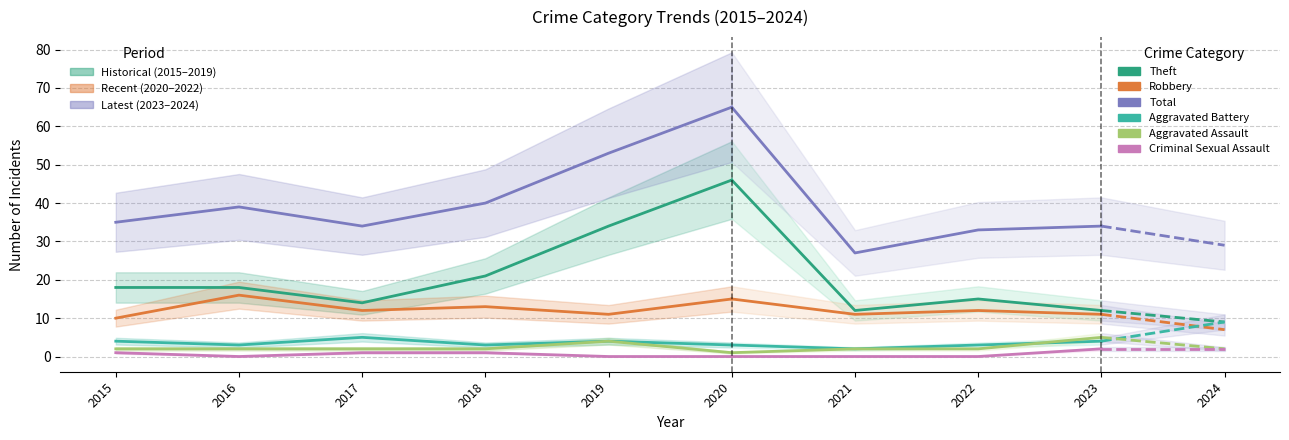

The Total series shows 31 at 2019. True or false?

False